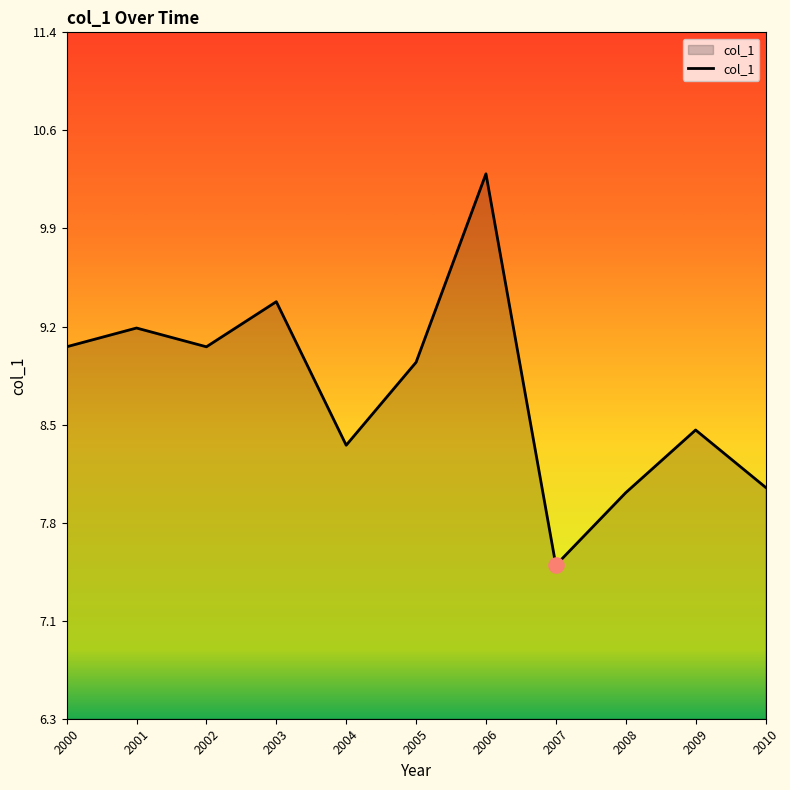

What is the change in value from 2001 to 2008?

-1.2